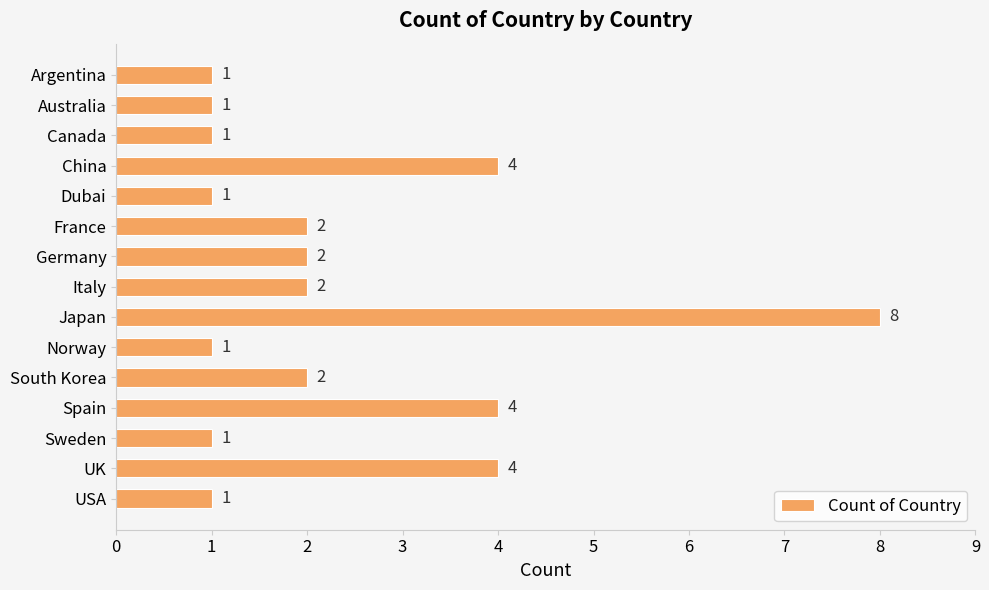

True or false: the data shows 2 at Argentina.

False